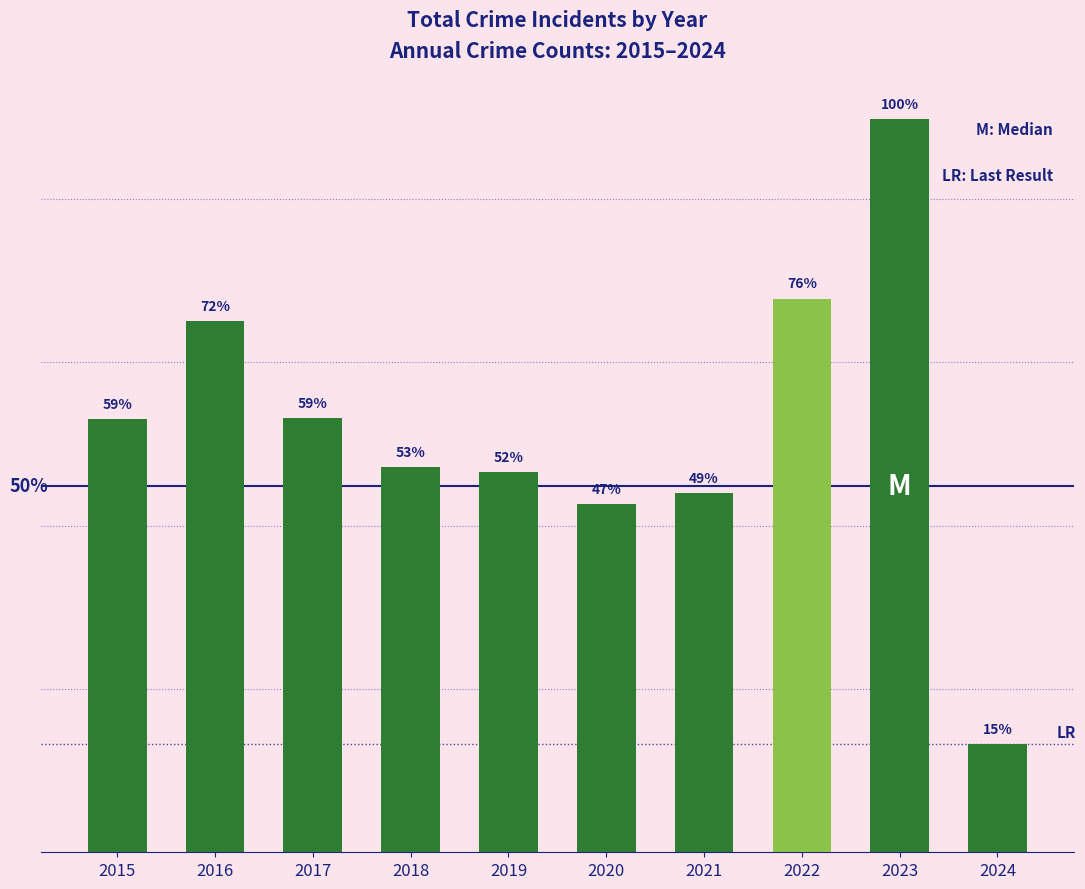

List the labels in order of value, largest first.

2023, 2022, 2016, 2017, 2015, 2018, 2019, 2021, 2020, 2024